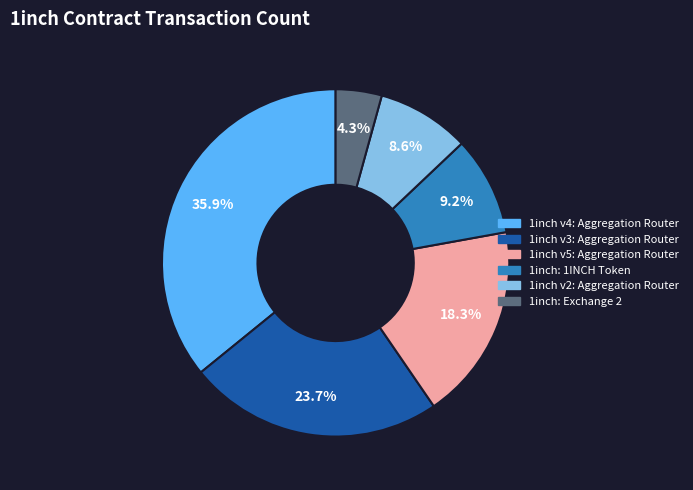

To the nearest percent, what is the difference between the 1inch v5: Aggregation Router and 1inch: Exchange 2 slice percentages?

14%